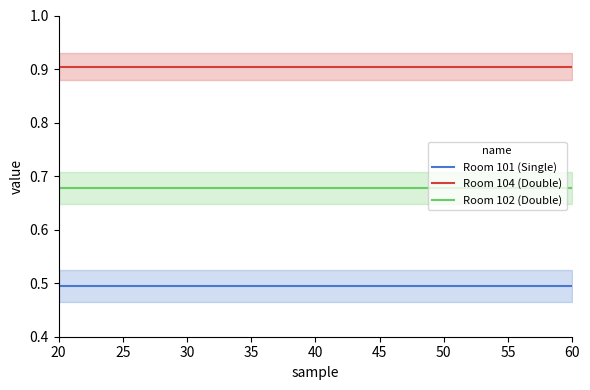

Reading left to right, extract all data points from this chart.

Room 101 (Single): 20=0.5	25=0.5	30=0.5	35=0.5	40=0.5	45=0.5	50=0.5	55=0.5	60=0.5
Room 104 (Double): 20=0.9	25=0.9	30=0.9	35=0.9	40=0.9	45=0.9	50=0.9	55=0.9	60=0.9
Room 102 (Double): 20=0.7	25=0.7	30=0.7	35=0.7	40=0.7	45=0.7	50=0.7	55=0.7	60=0.7